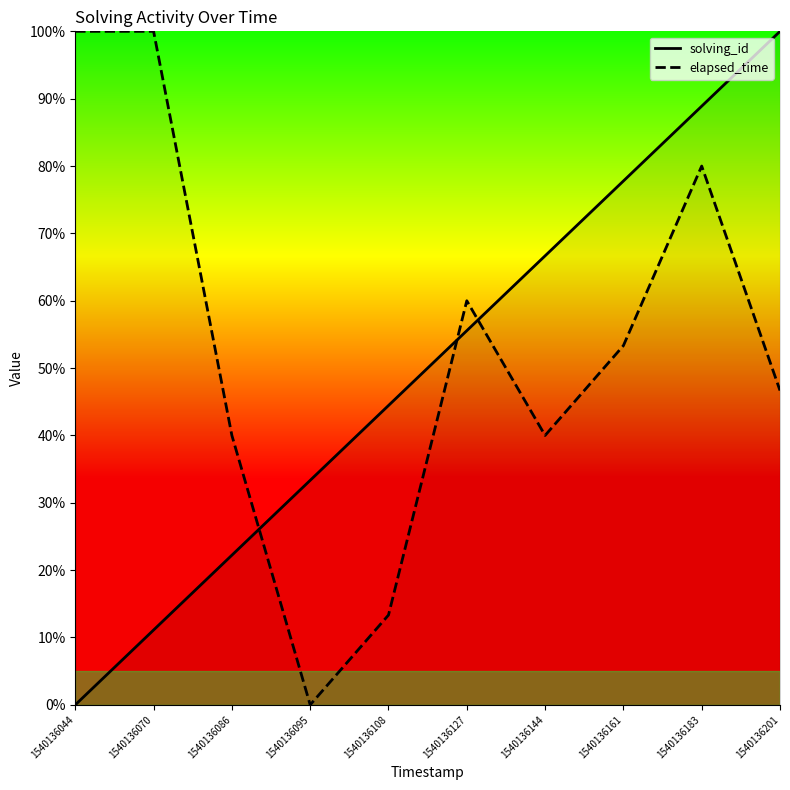

What is the difference between the maximum and second lowest values in the elapsed_time series?

86.7